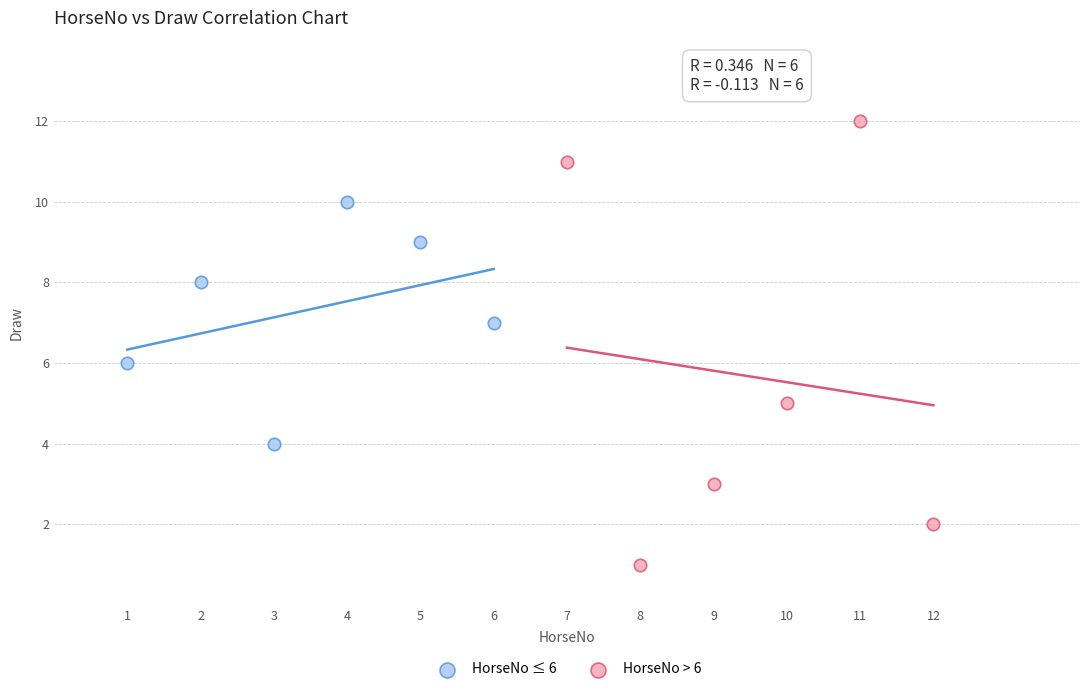

Which series has the widest spread of Y values?

HorseNo > 6